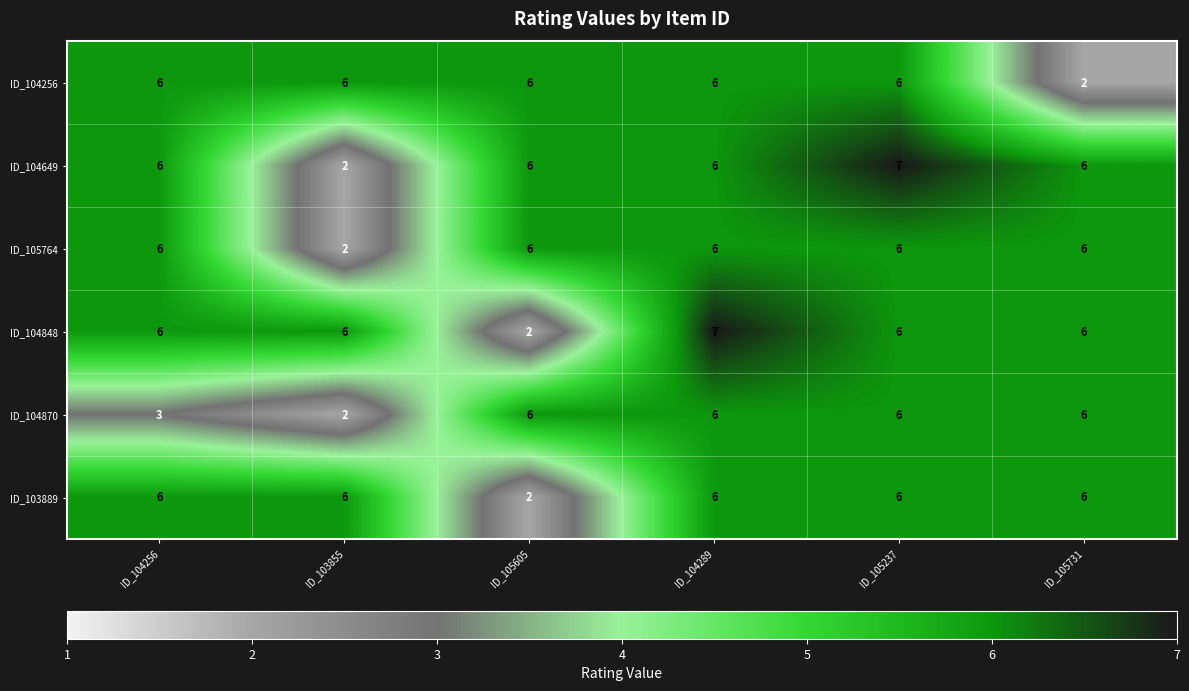

Is the value of ID_105764 at ID_103855 greater than the value of ID_103889 at ID_105237?

No